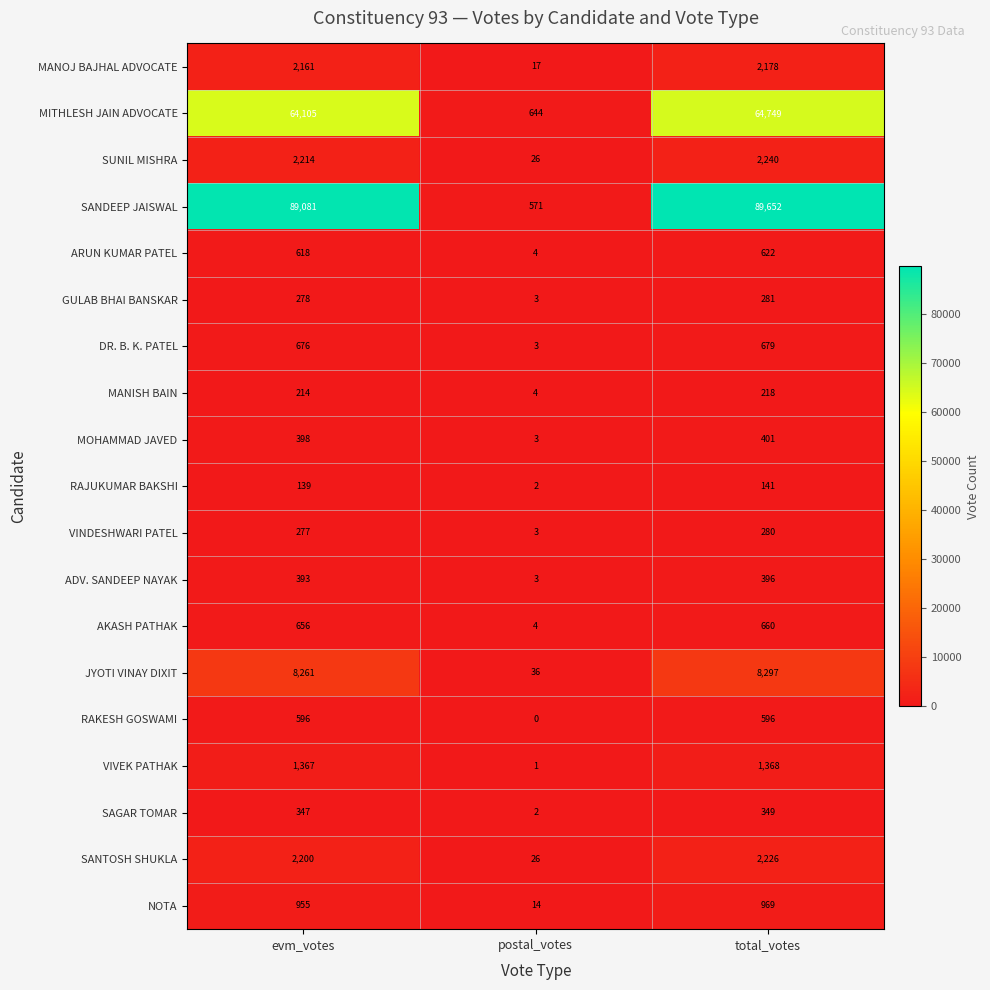

At how many categories does at least one series exceed 16099?

2